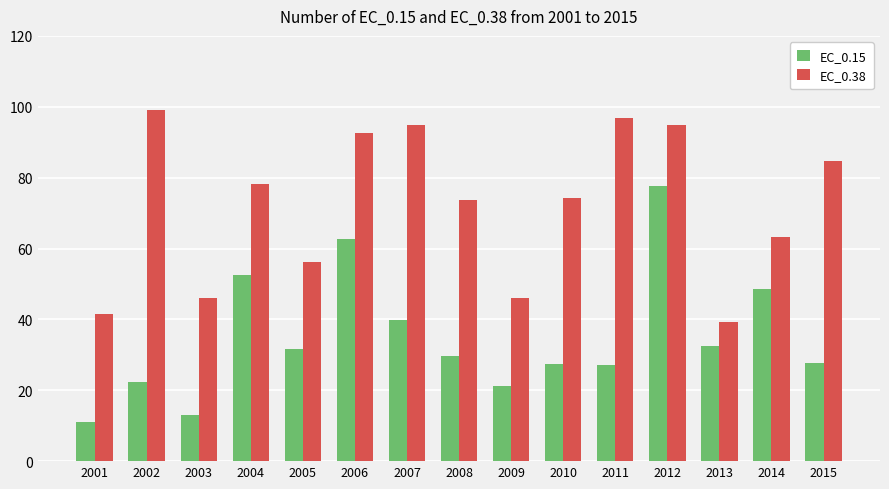

What is the maximum value for EC_0.38?

99.2